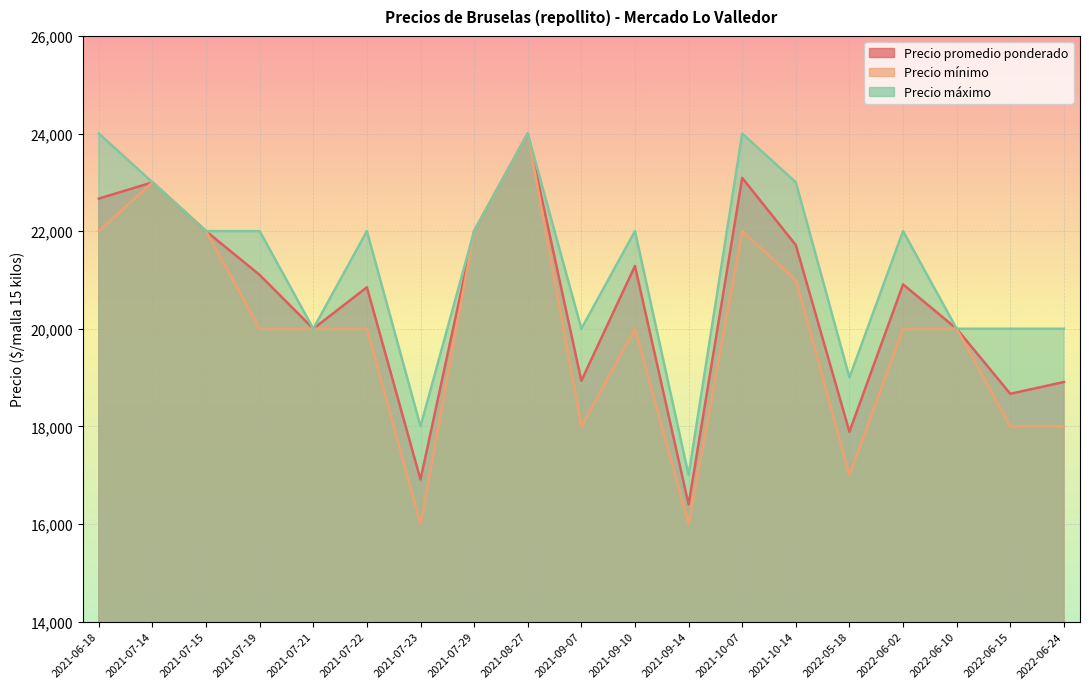

What are all the series names shown in the legend?

Precio promedio ponderado, Precio mínimo, Precio máximo